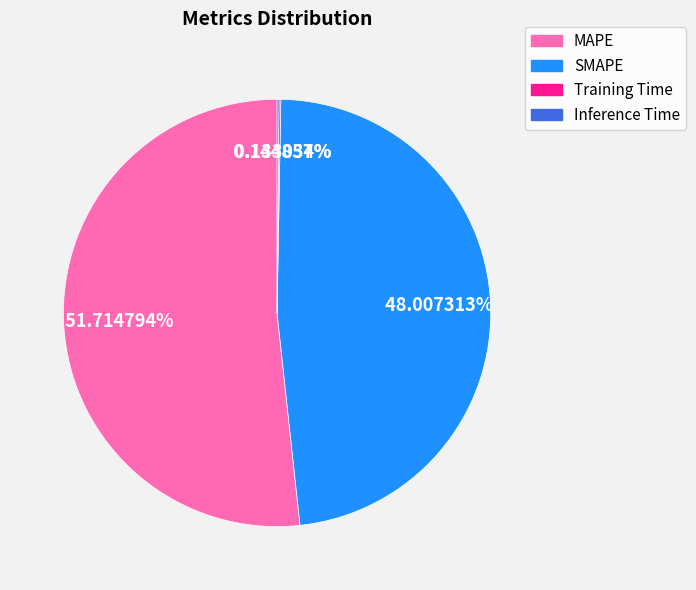

What percentage is the SMAPE slice, to the nearest percent?

48%